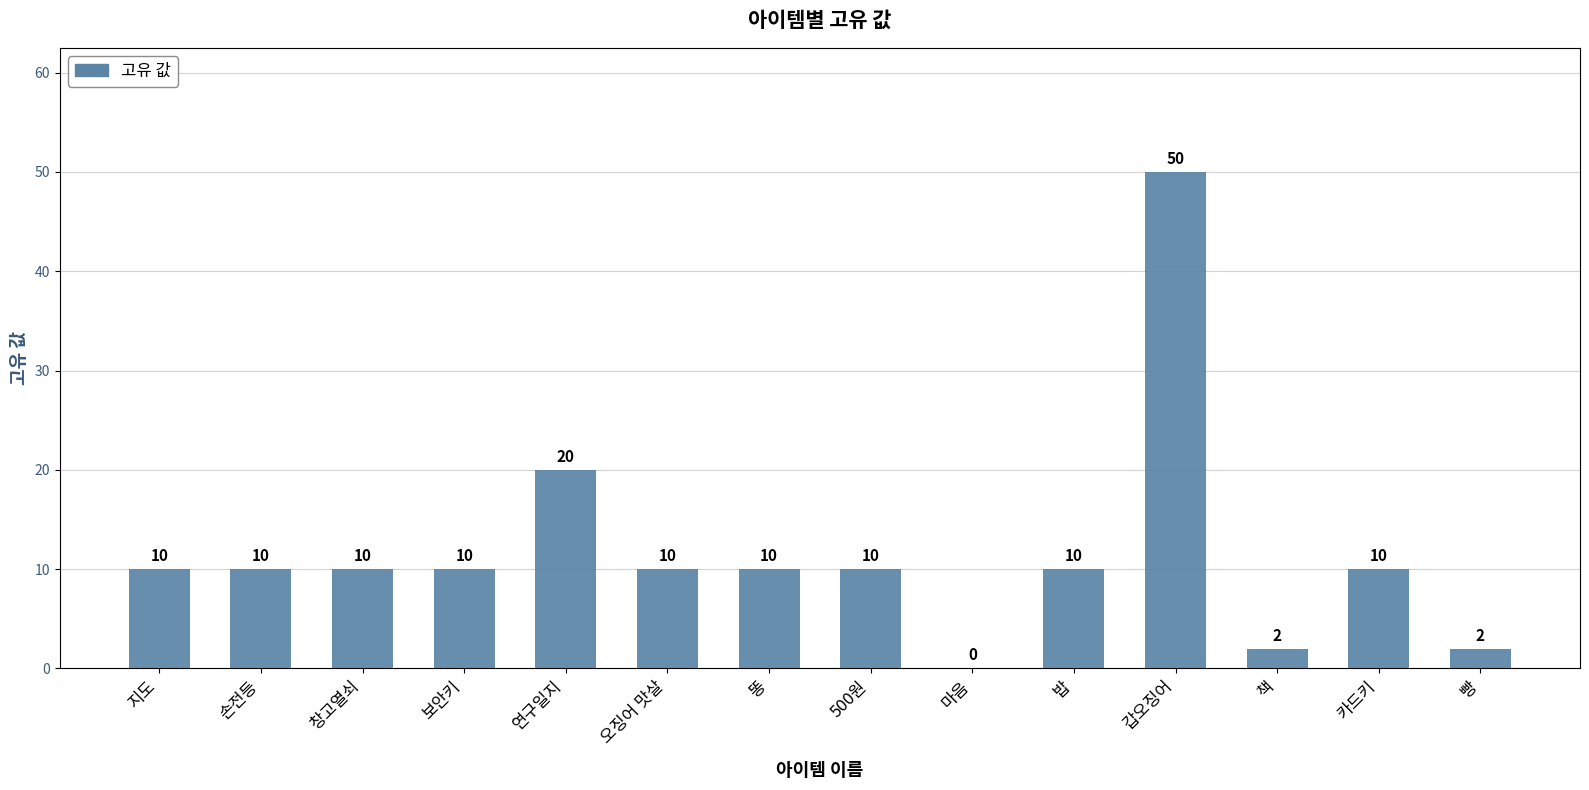

What is the change in value from 밥 to 갑오징어?

+40